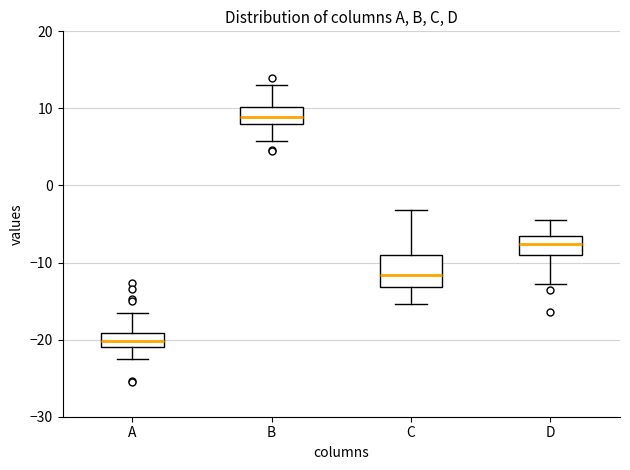

Which box has the highest median line?

B